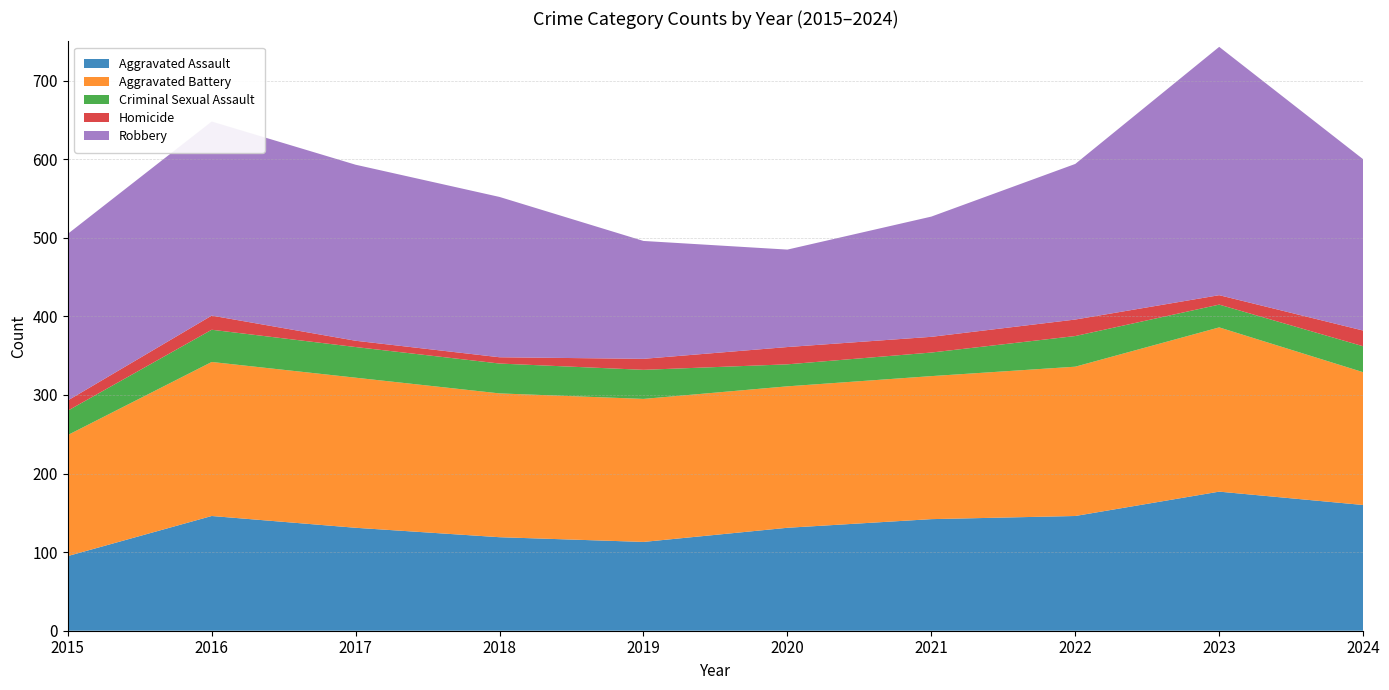

Reading right to left, extract all data points from this chart.

Aggravated Assault: 160	177	146	142	131	113	119	131	146	95
Aggravated Battery: 169	209	190	182	180	182	183	191	196	154
Criminal Sexual Assault: 33	29	39	30	28	37	38	39	41	31
Homicide: 20	12	21	20	22	14	8	8	18	13
Robbery: 218	316	198	153	124	150	204	224	247	212